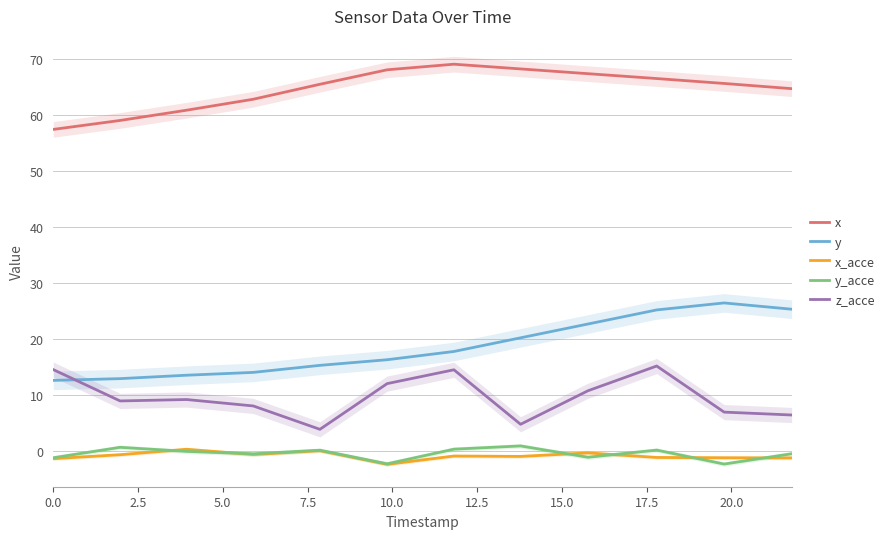

What is the highest value of the x series?

69.0